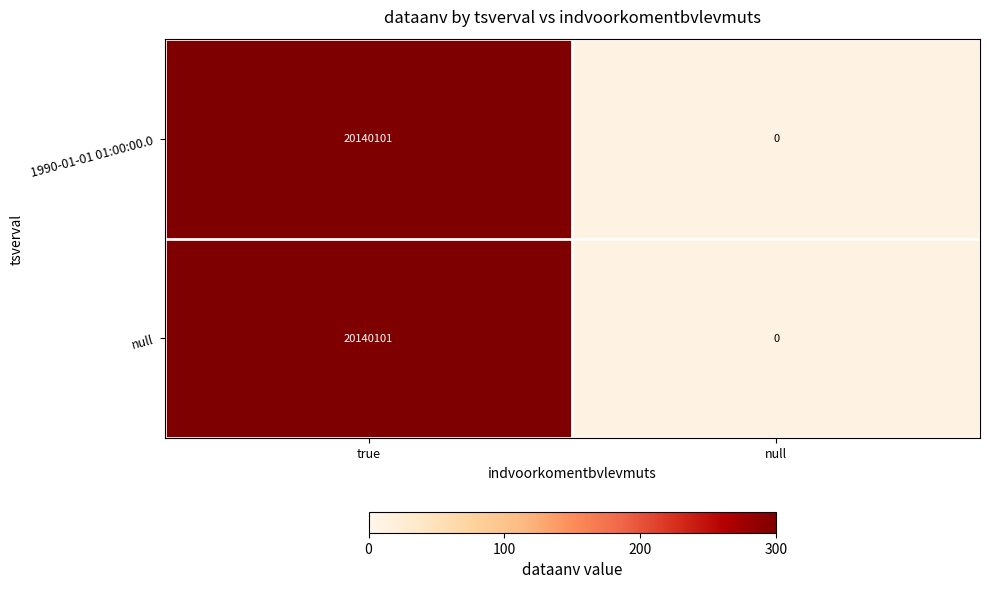

Which category has the highest value across all series?

true